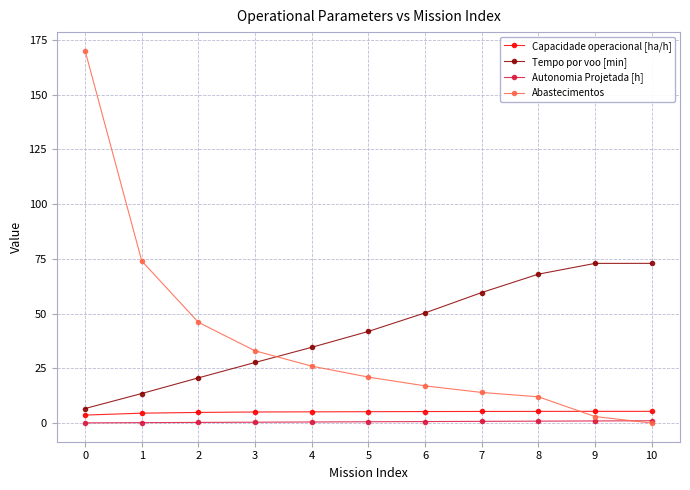

True or false: Capacidade operacional [ha/h] and Tempo por voo [min] cross at least once.

False